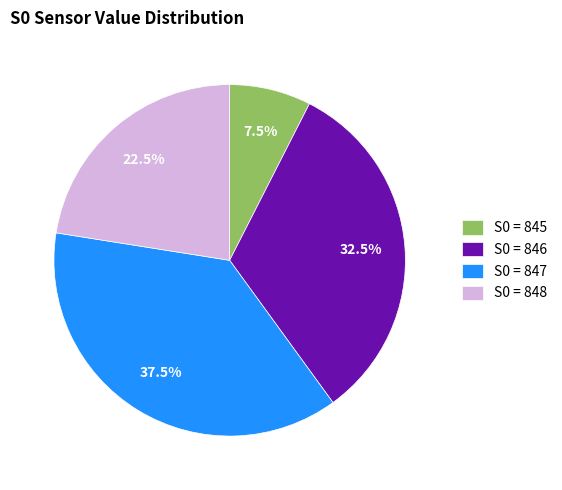

Which has a higher value, S0 = 848 or S0 = 845?

S0 = 848